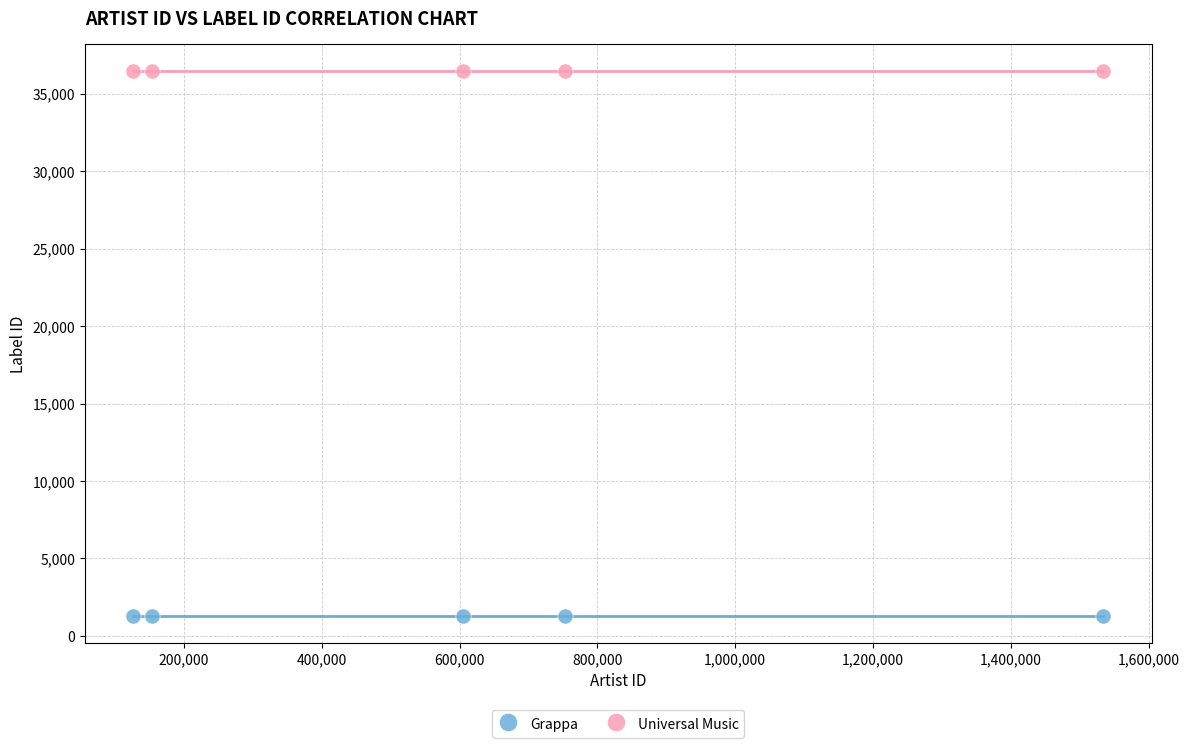

Which series contains the lowest Y value?

Grappa